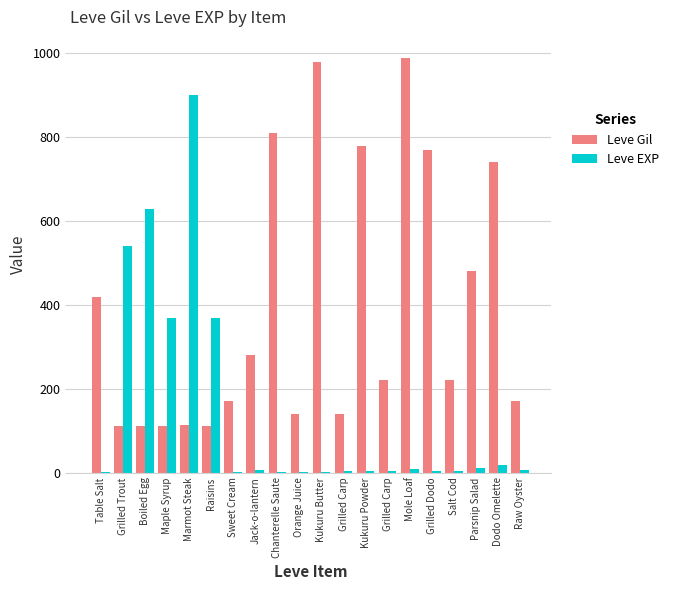

Where is Leve EXP nearest to the value 450?

Maple Syrup